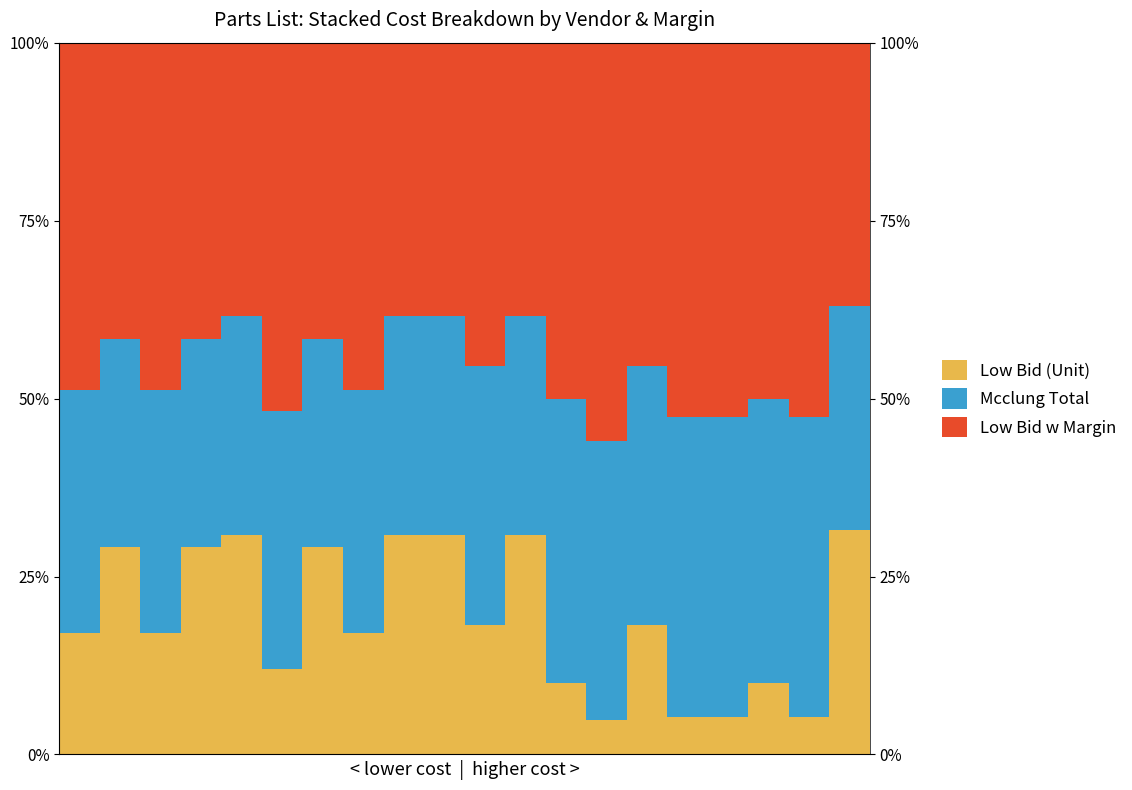

Reading right to left, list all the values displayed in this chart.

Low Bid (Unit): 31.5	5.3	10.0	5.3	5.3	18.2	4.9	10.0	30.8	18.2	30.8	30.8	17.1	29.2	12.1	30.8	29.2	17.1	29.2	17.1
Mcclung Total: 31.5	42.1	40.0	42.1	42.1	36.4	39.2	40.0	30.8	36.4	30.8	30.8	34.1	29.2	36.2	30.8	29.2	34.1	29.2	34.1
Low Bid w Margin: 37.0	52.6	50.0	52.6	52.6	45.5	55.9	50.0	38.5	45.5	38.5	38.5	48.8	41.7	51.7	38.5	41.7	48.8	41.7	48.8